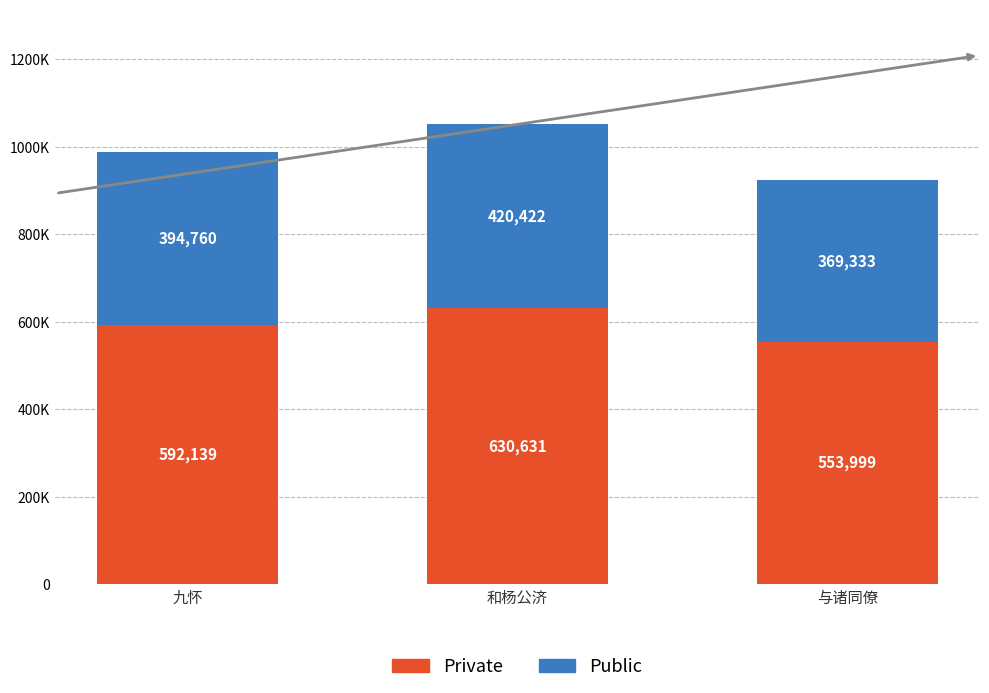

List the series in order of their overall mean, lowest first.

Public, Private